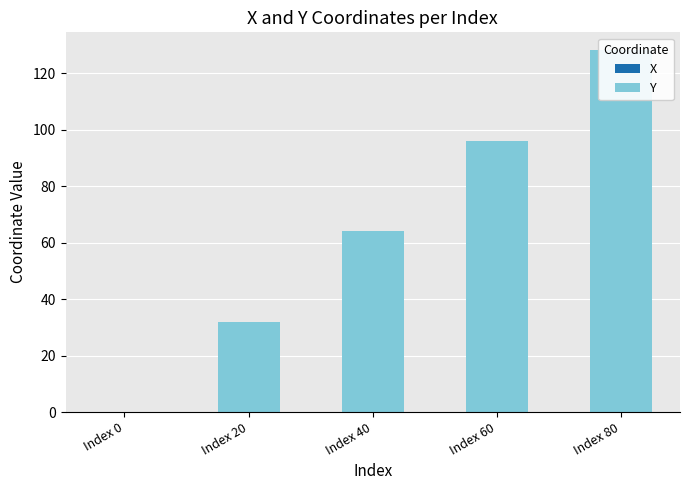

At which category is the sum across all series the highest?

Index 80